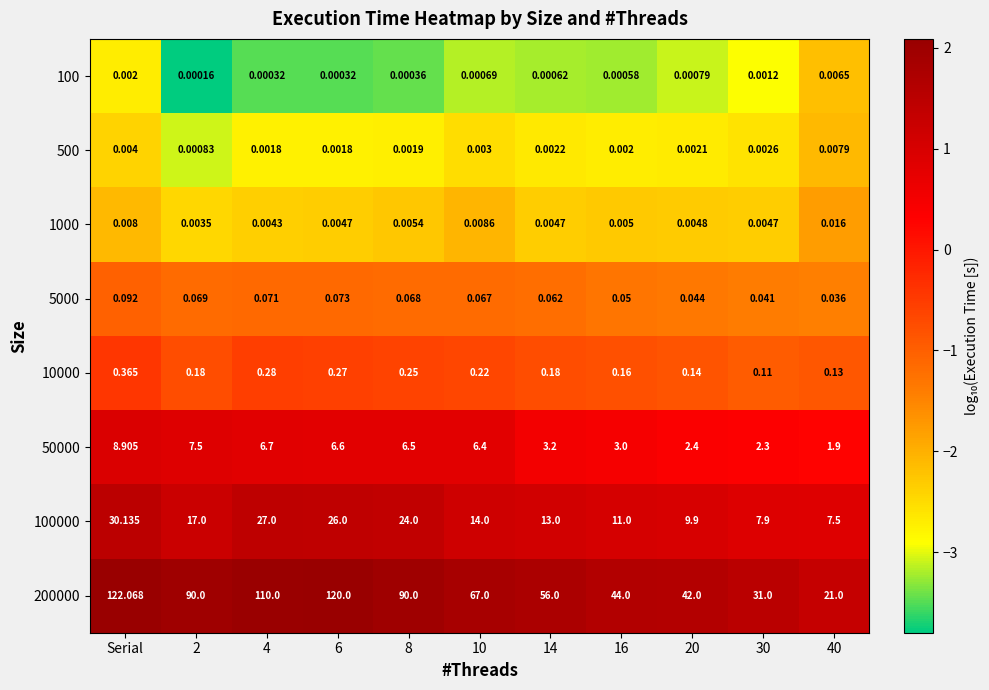

At which category is the sum across all series the highest?

Serial